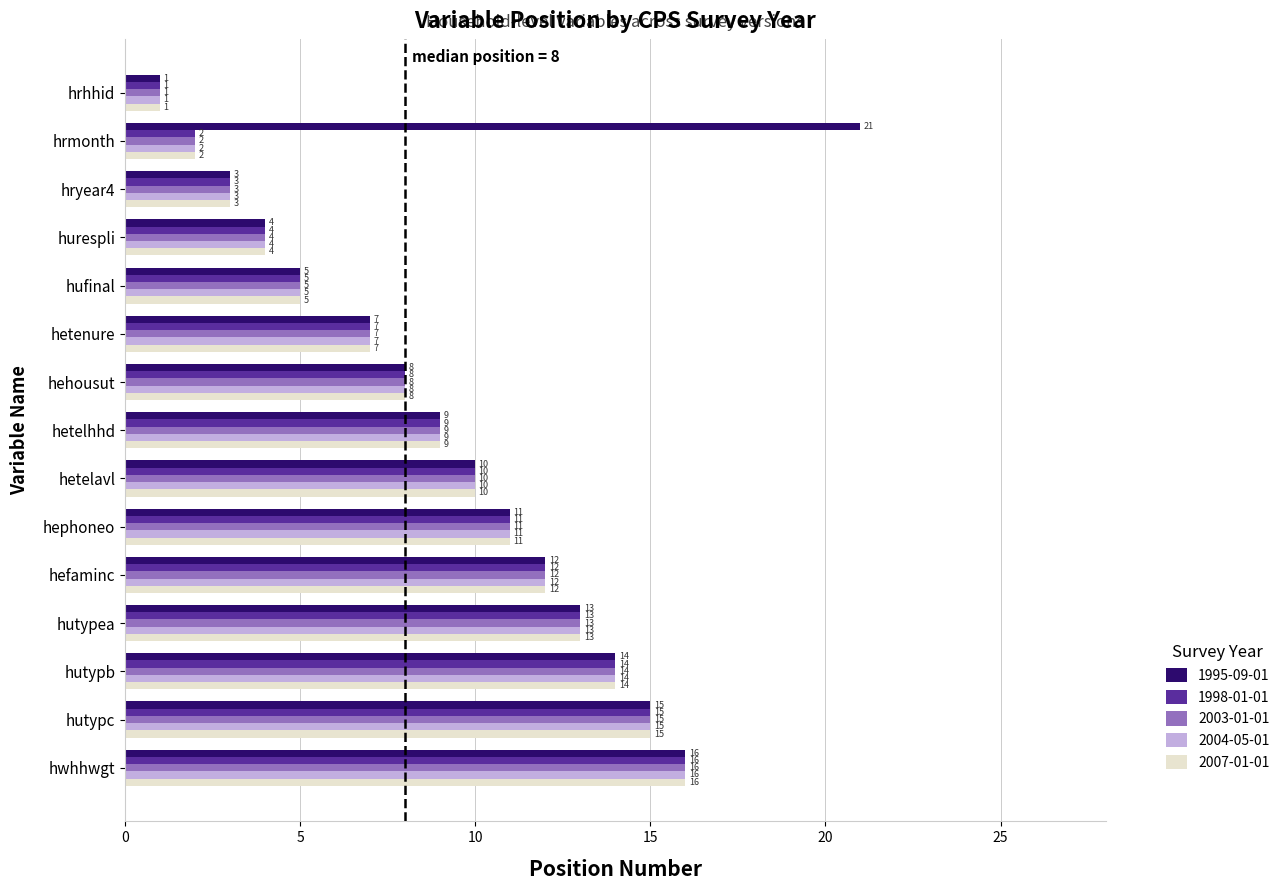

Rank the categories by 2007-01-01 value from highest to lowest.

hwhhwgt, hutypc, hutypb, hutypea, hefaminc, hephoneo, hetelavl, hetelhhd, hehousut, hetenure, hufinal, hurespli, hryear4, hrmonth, hrhhid